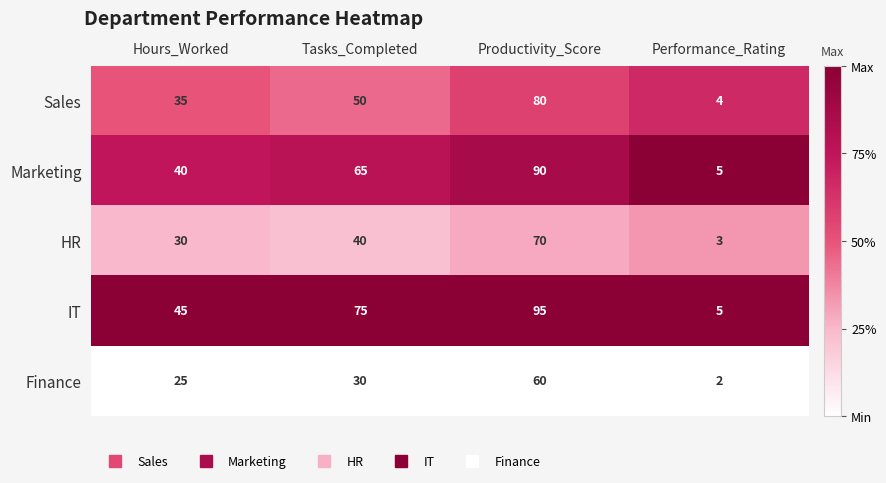

Which series has the largest total across all categories?

IT